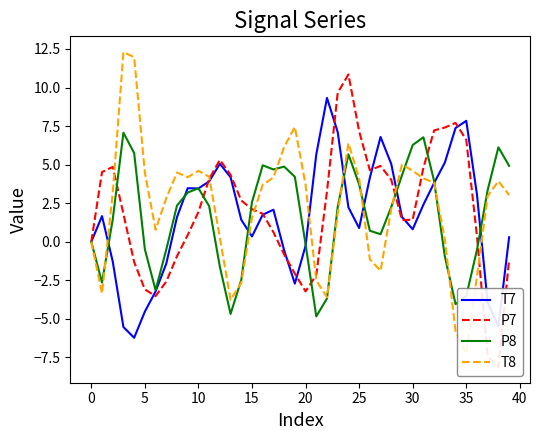

What are all the series names shown in the legend?

T7, P7, P8, T8